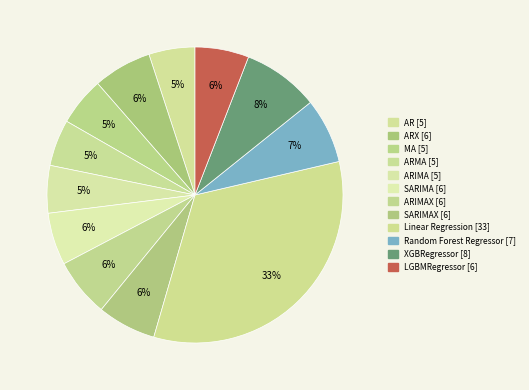

What is the smallest slice in the pie chart?

AR